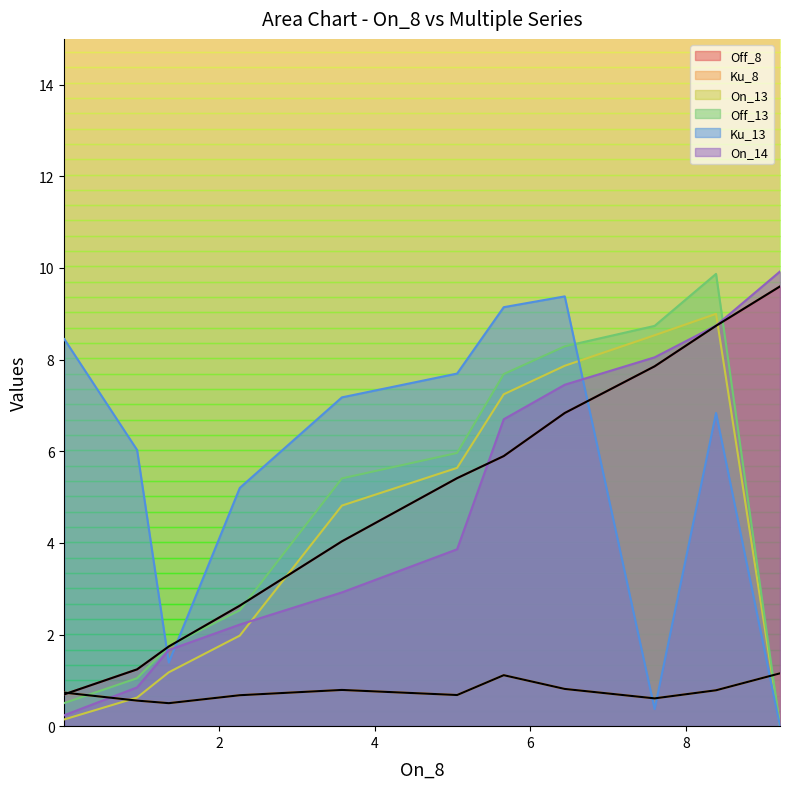

True or false: Off_8 has a value of 7.9 at 7.597503900156006.

True